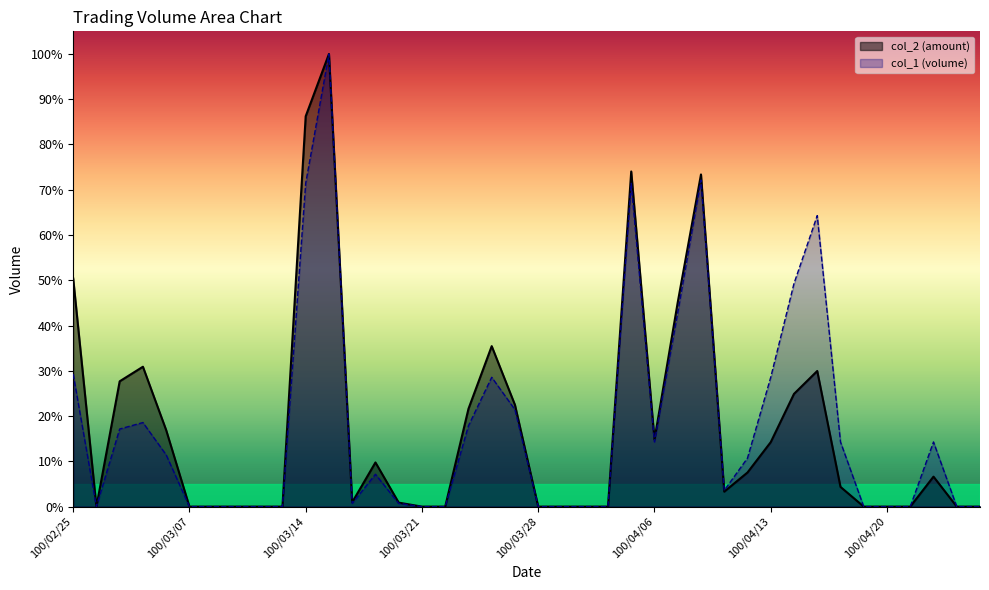

At which label is col_2 closest to 50?

100/02/25